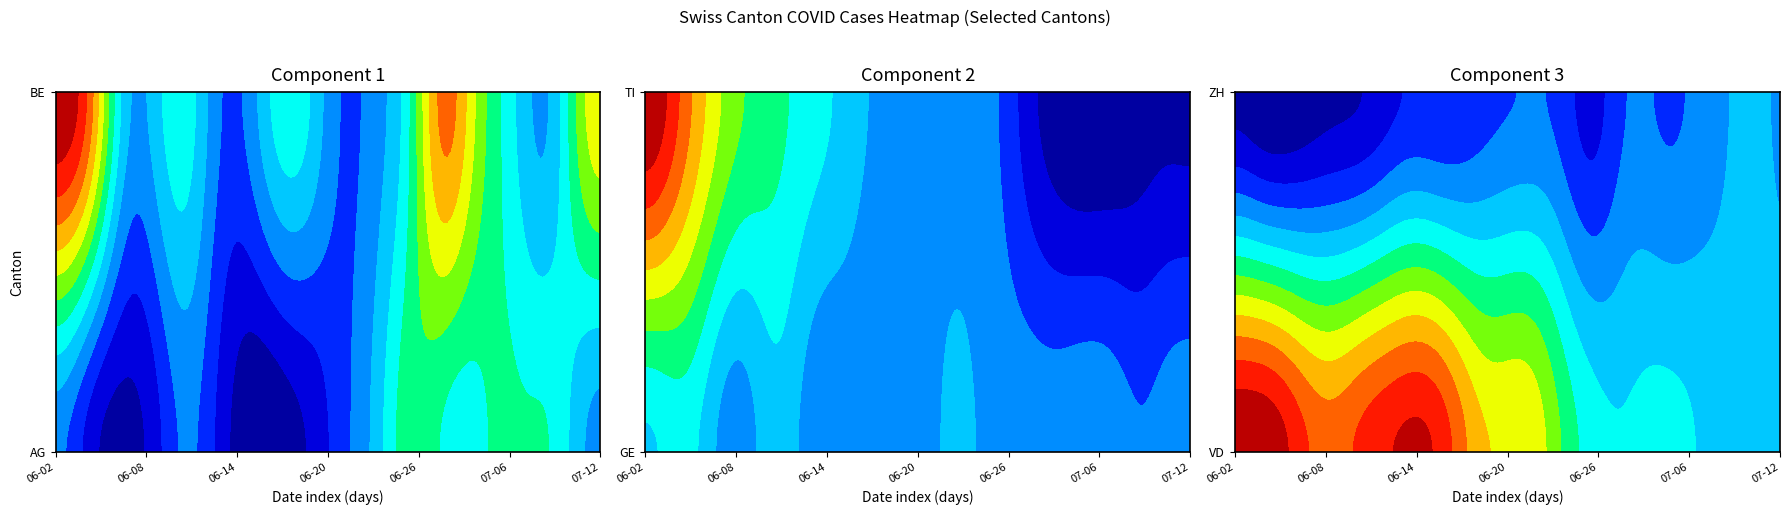

What is the spread (max minus min) of values at 28?

13